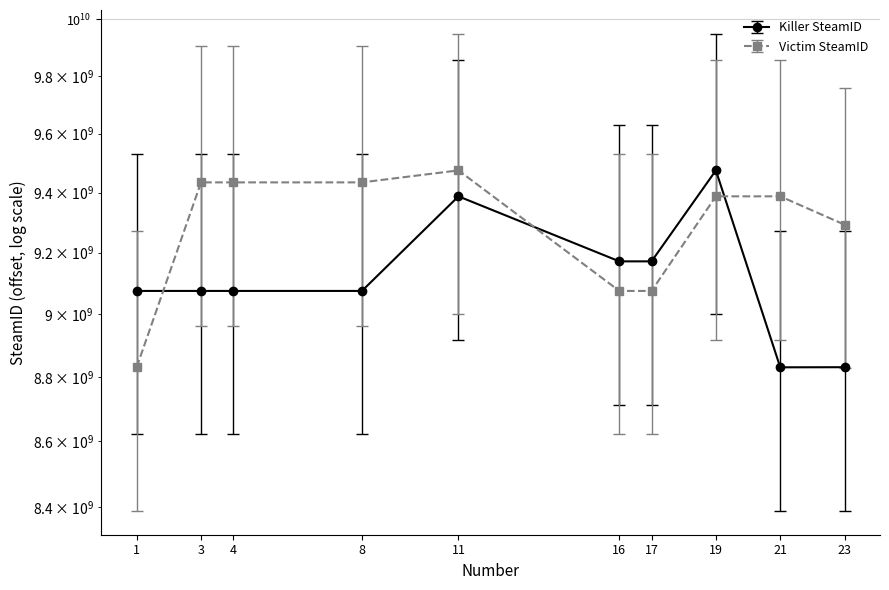

How many lines are shown in the chart?

2